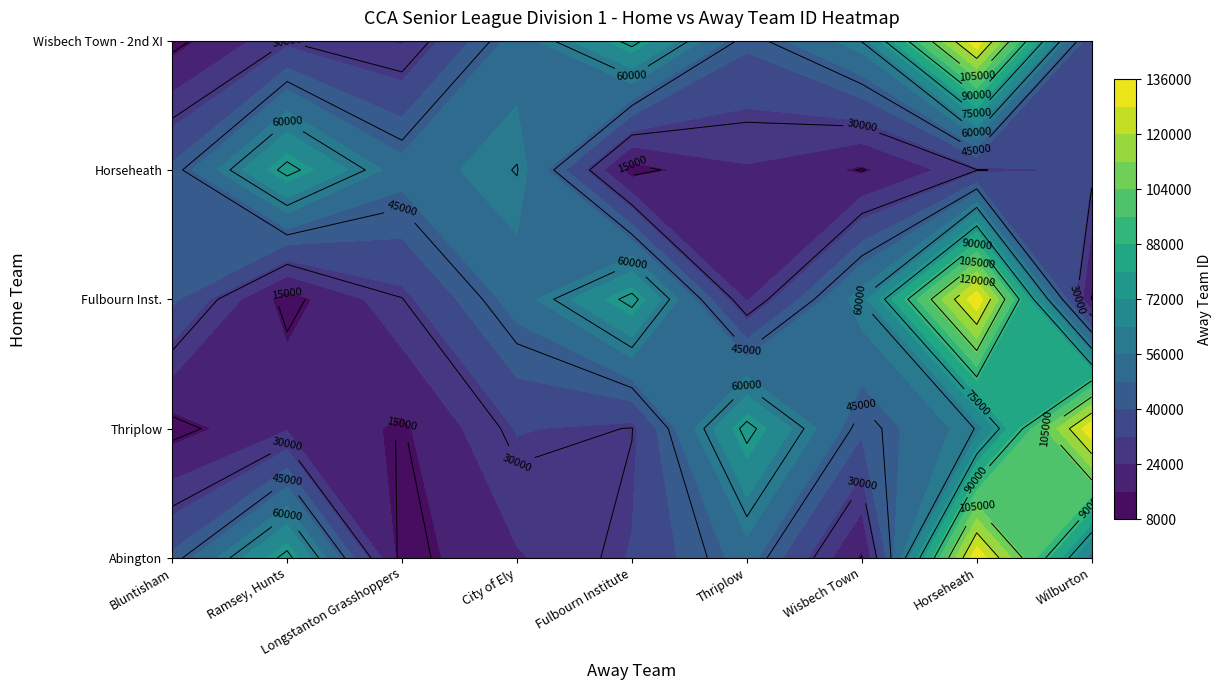

List the labels in order of Wisbech Town CC - 2nd XI value, largest first.

Horseheath CC - 1st XI, Fulbourn Institute CC - 1st XI, Wisbech Town CC - 2nd XI, City of Ely CC - 1st XI, Thriplow CC - 1st XI, Wilburton CC - 1st XI, Ramsey CC, Hunts - 2nd XI, Longstanton Grasshoppers CC - 1st XI, Bluntisham CC - 1st XI